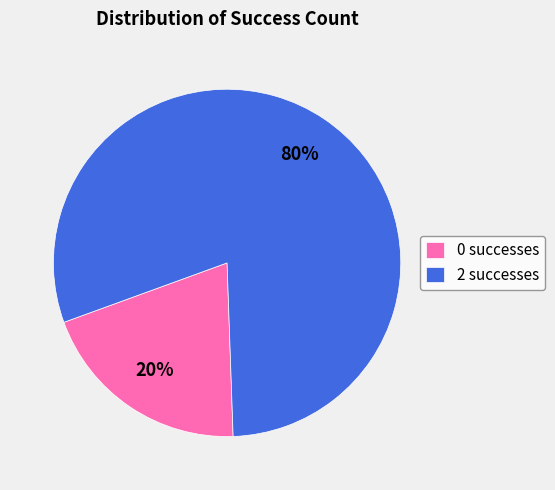

True or false: 0 accounts for 1% of the total.

False